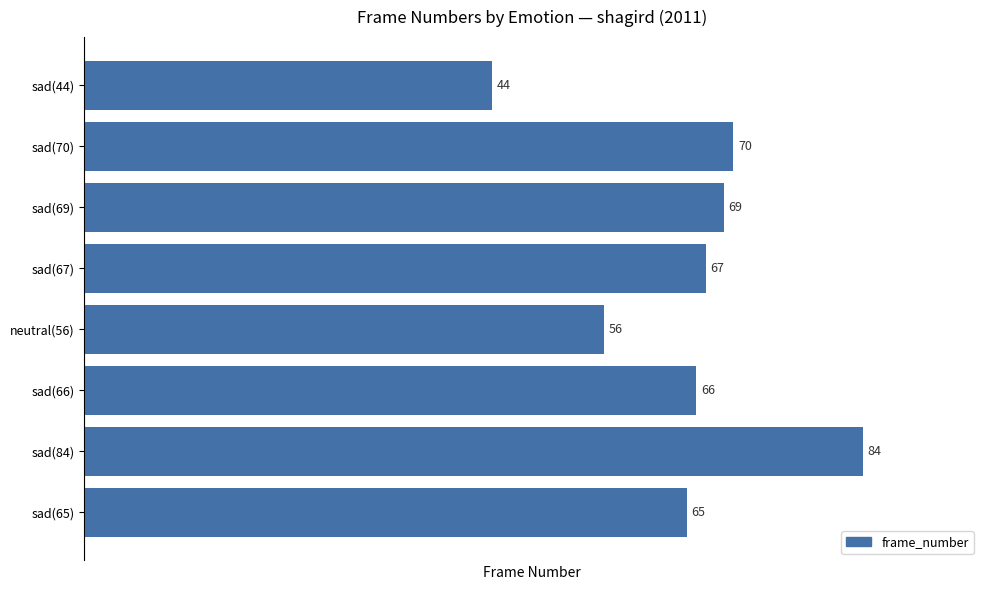

True or false: the data shows 84 at sad(84).

True